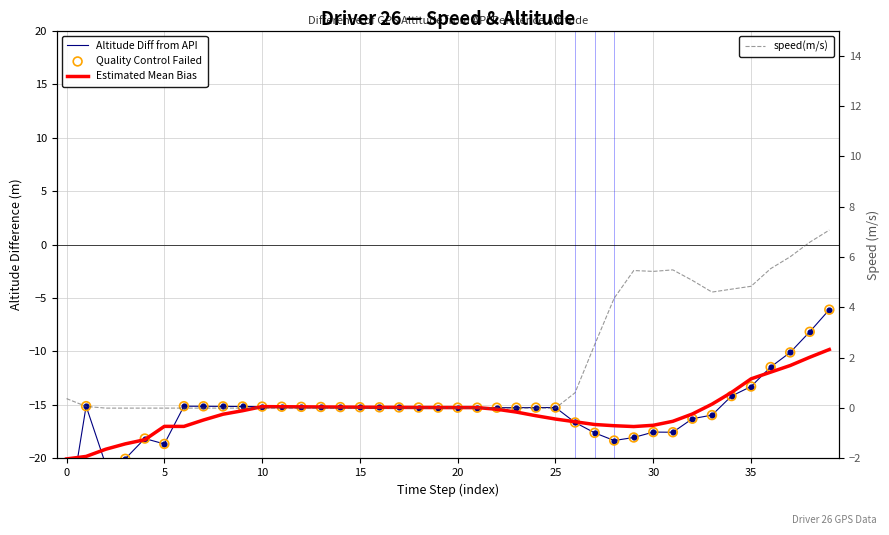

Is the value of Quality Control Failed at 21 greater than the value of Altitude Diff from API at 31?

Yes